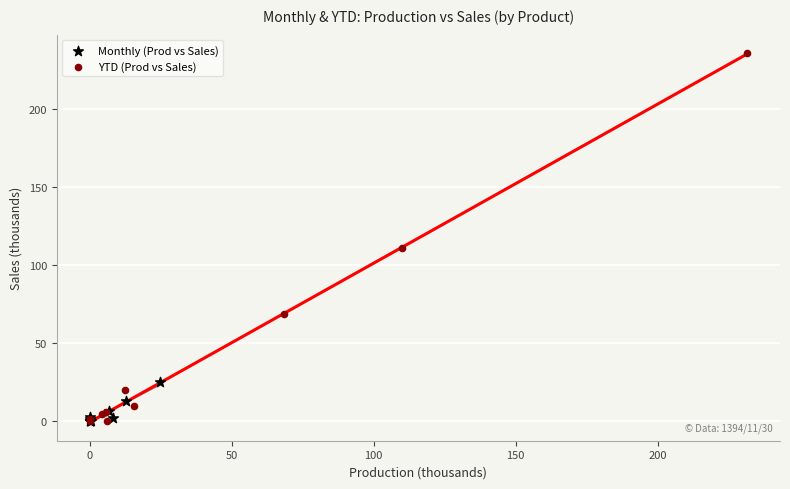

Which series has the widest spread of Y values?

YTD (Prod vs Sales)